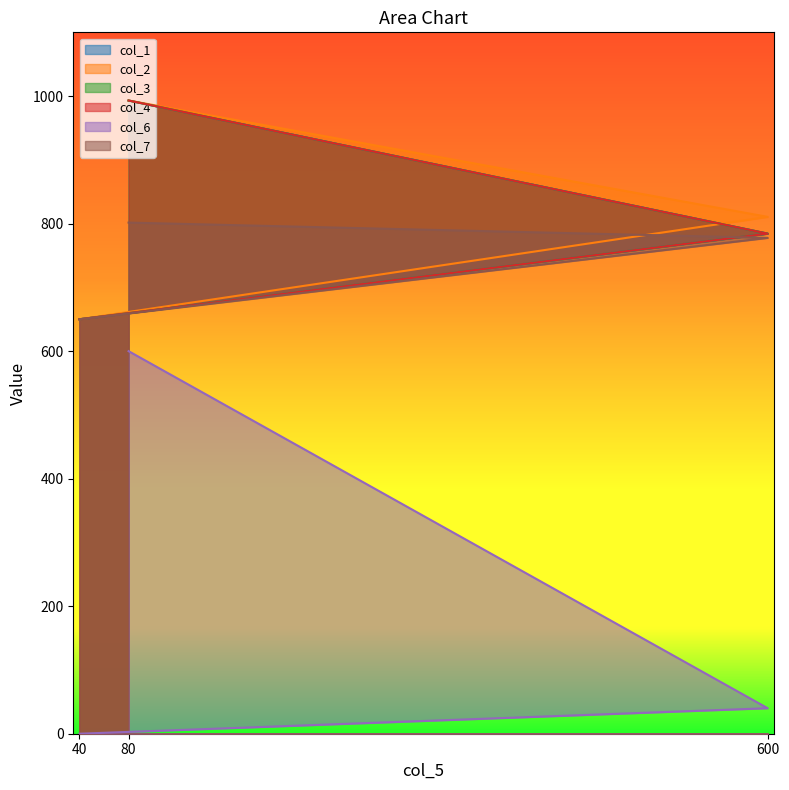

What is the sum of the col_4 values at 40 and 80?

1643.0